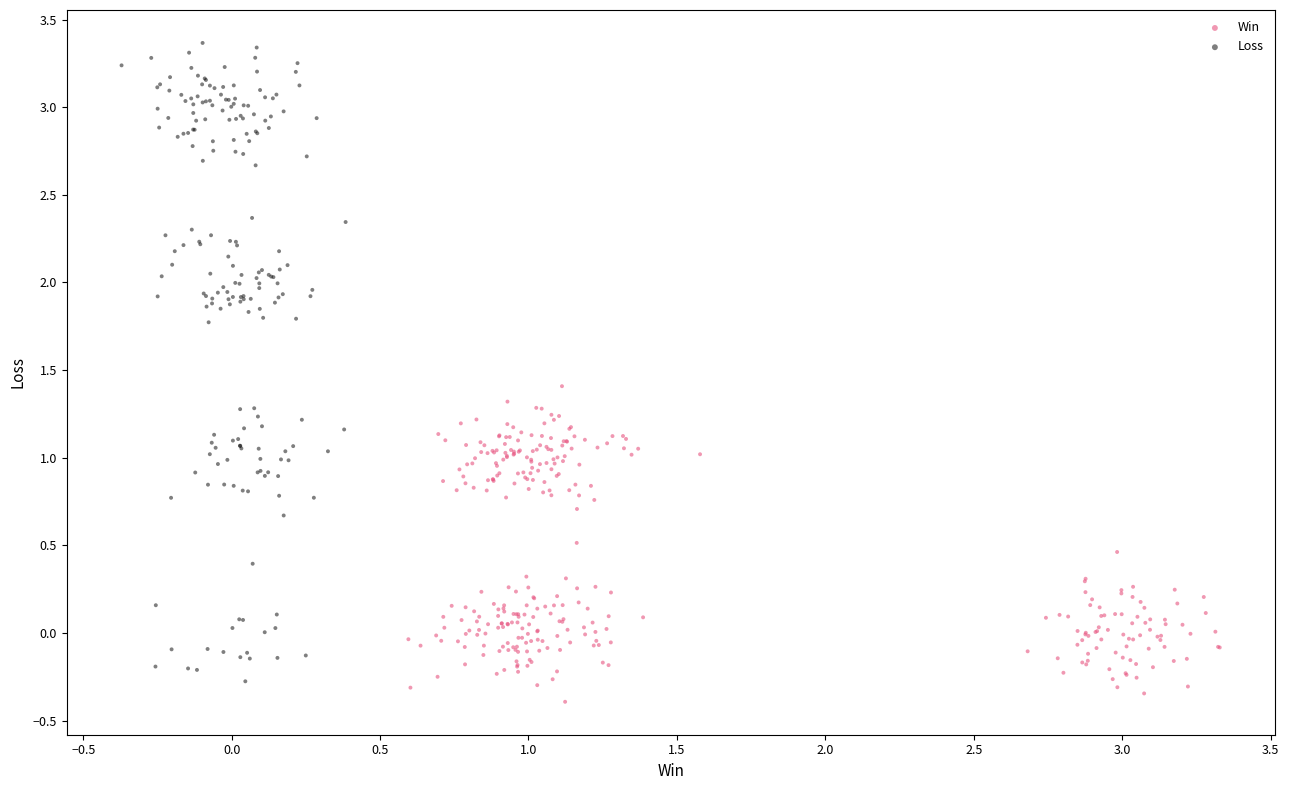

What are all the series names shown in the legend?

Win, Loss